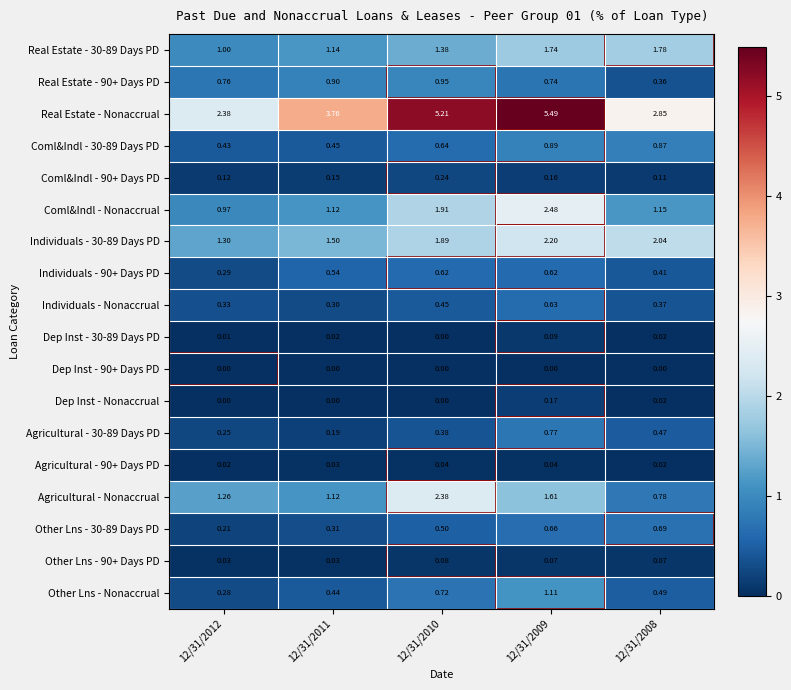

Which series changed the most between 12/31/2010 and 12/31/2008?

Real Estate - Nonaccrual